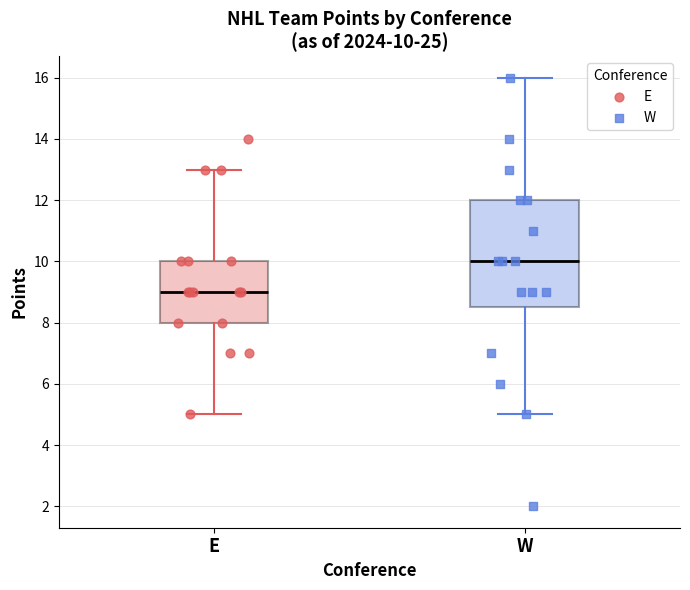

Which box has the highest median line?

W